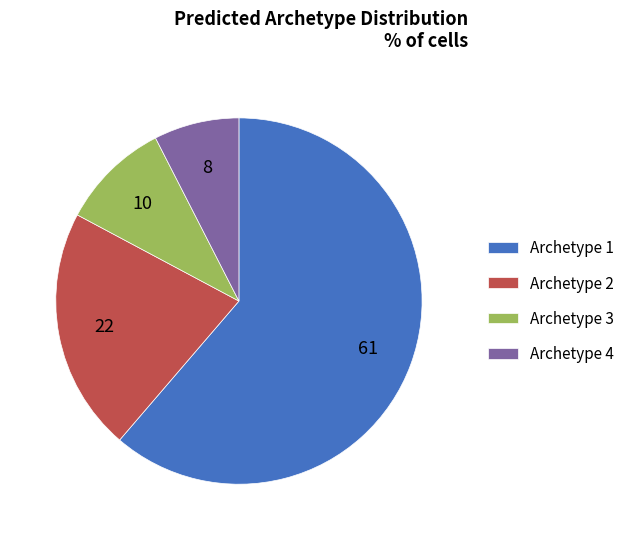

Between Archetype 1 and Archetype 3, which is larger?

Archetype 1